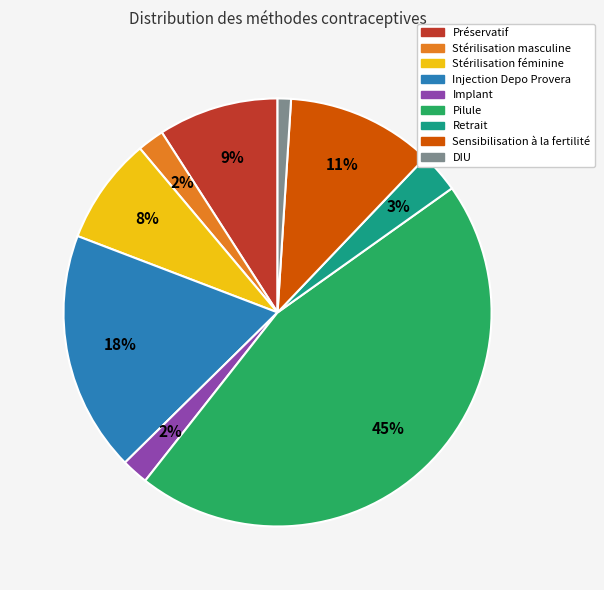

Is the sum of Pilule and Sensibilisation à la fertilité greater than half?

Yes